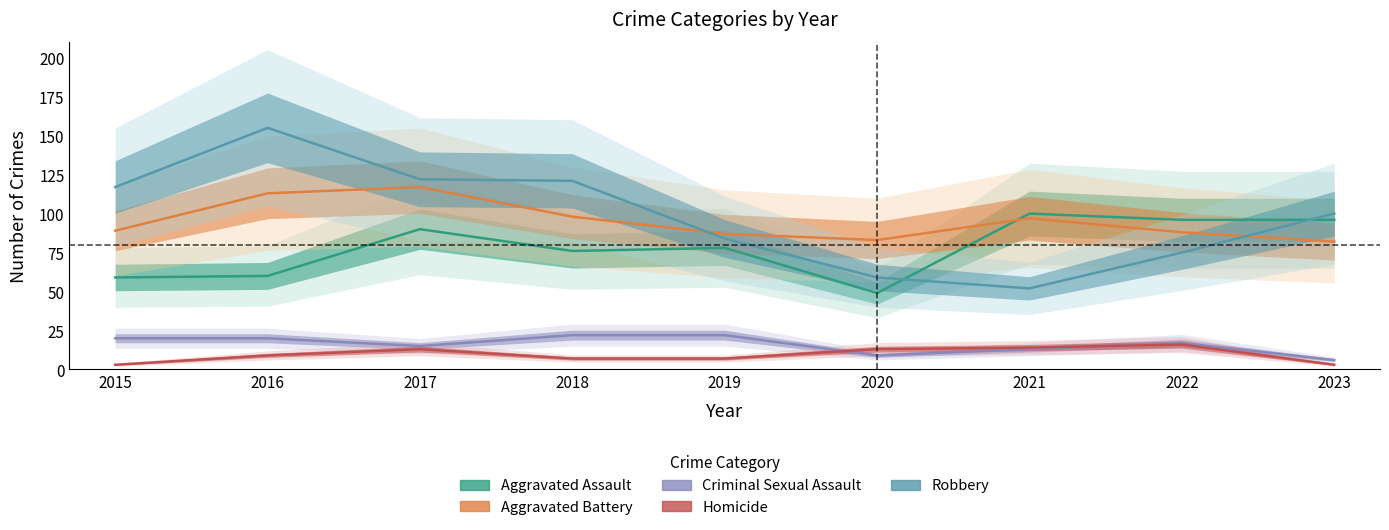

What is the difference between the maximum and minimum values in the Aggravated Assault series?

51